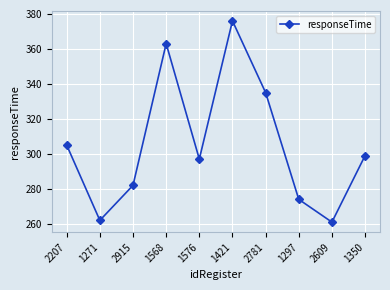

The chart shows a value of 297 at 1576. True or false?

True